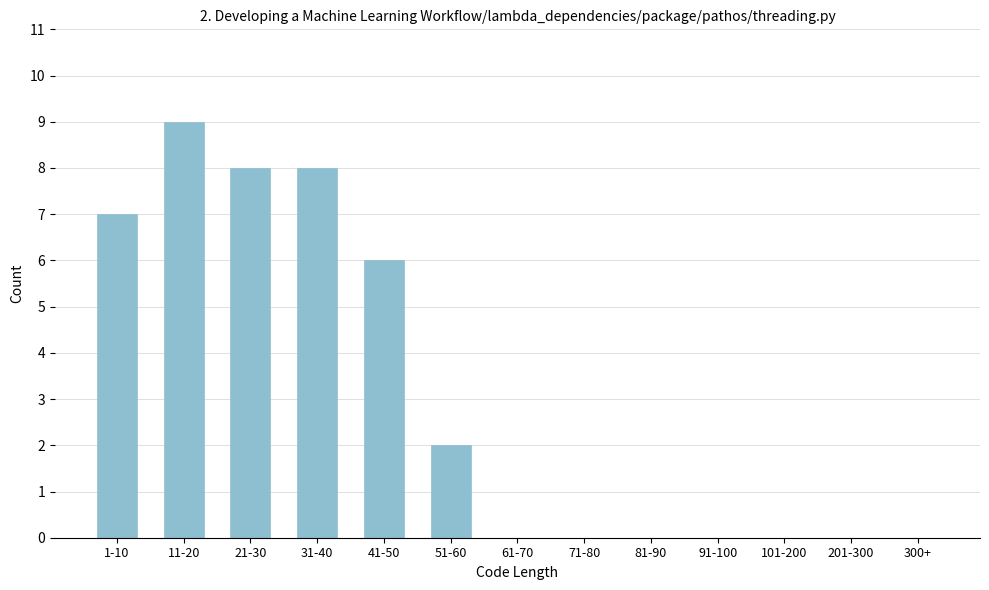

Reading right to left, what are all the values shown in this chart?

300+=0	201-300=0	101-200=0	91-100=0	81-90=0	71-80=0	61-70=0	51-60=2	41-50=6	31-40=8	21-30=8	11-20=9	1-10=7